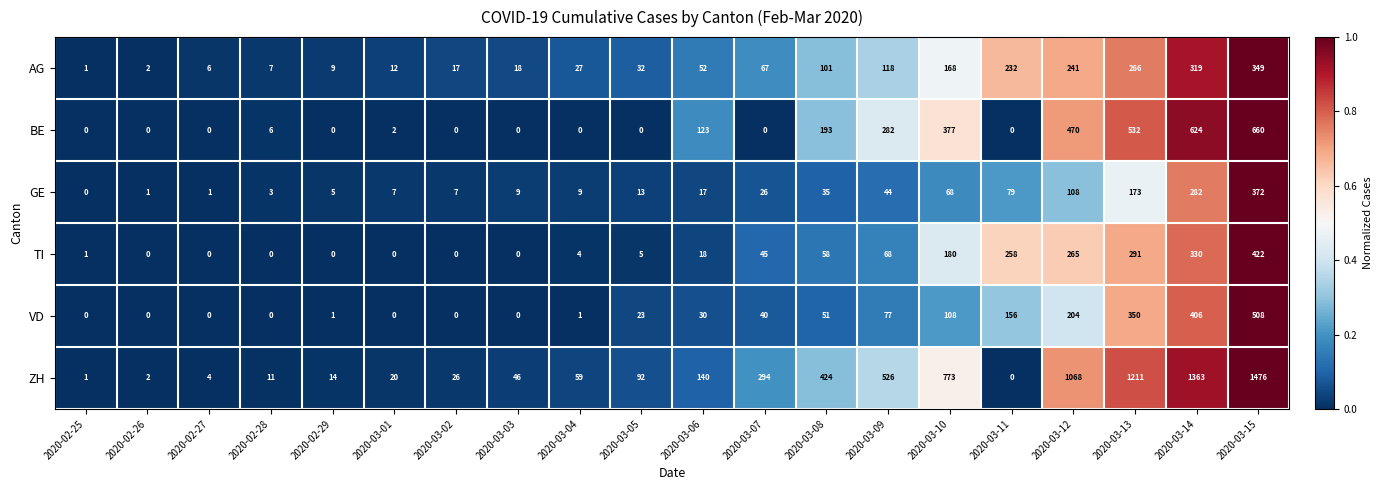

Which series has the largest range (max minus min)?

ZH